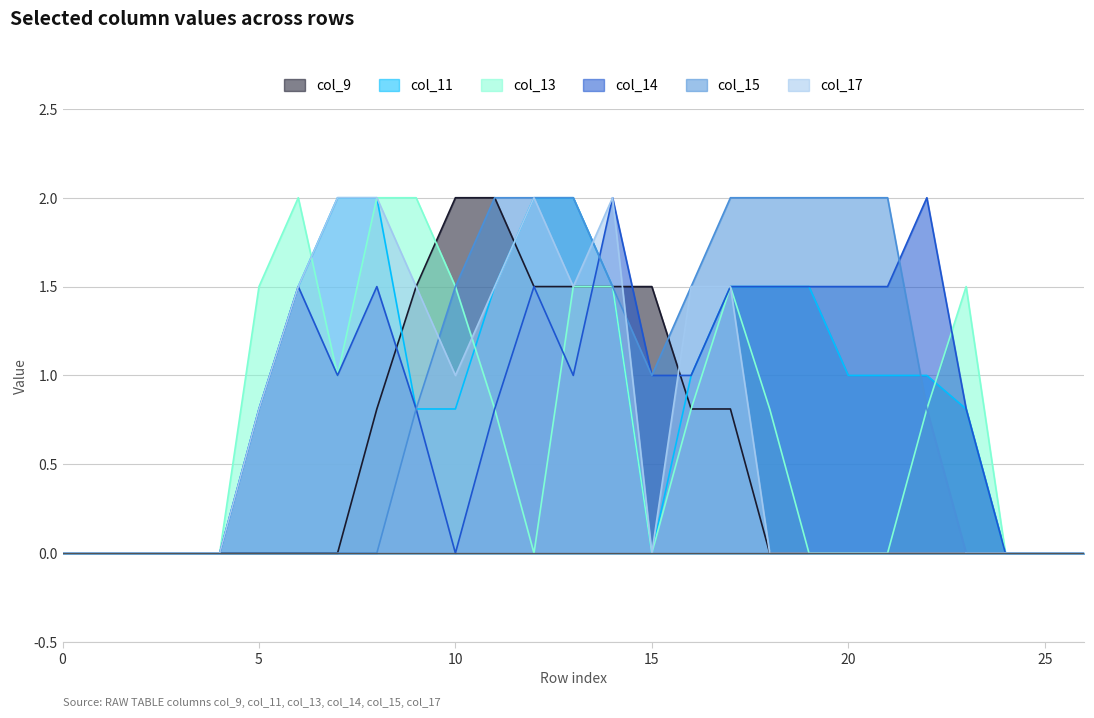

The value of col_14 at 6 is 1.5. True or false?

True